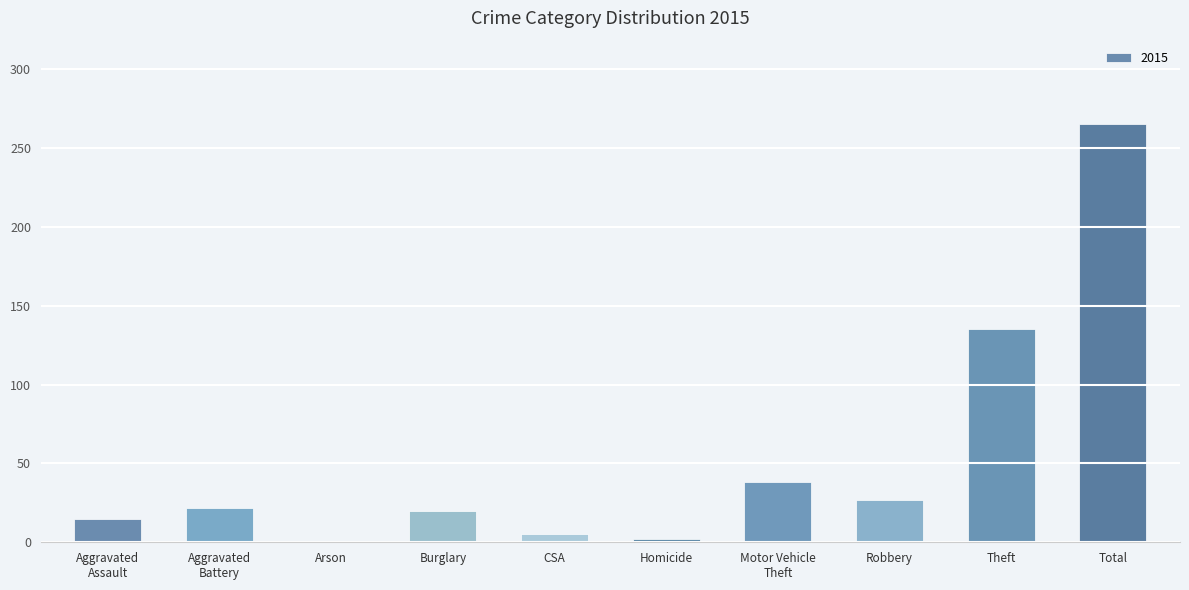

How many categories are shown in the chart?

10